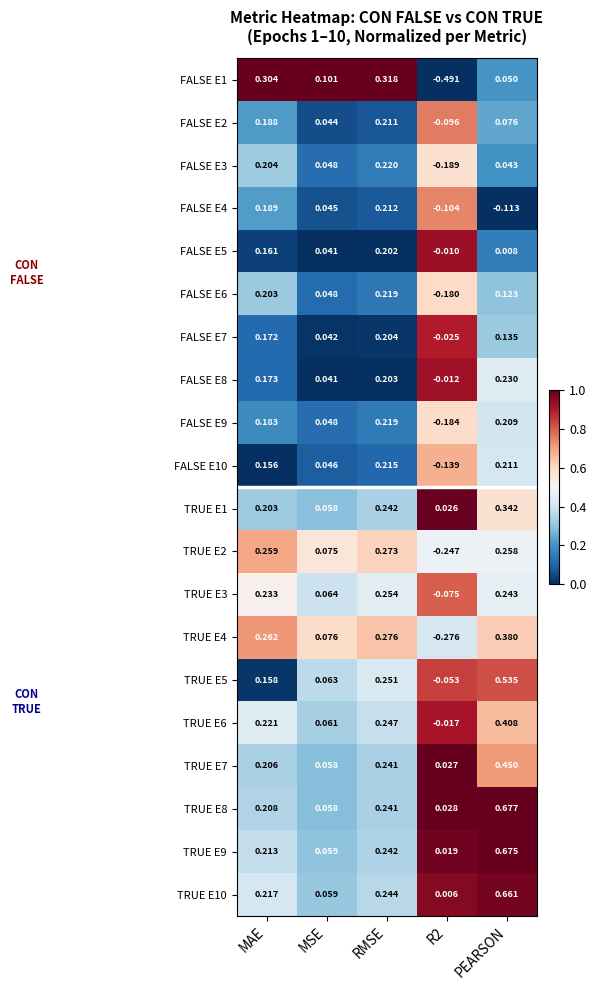

Which label corresponds to the largest value in the chart?

PEARSON